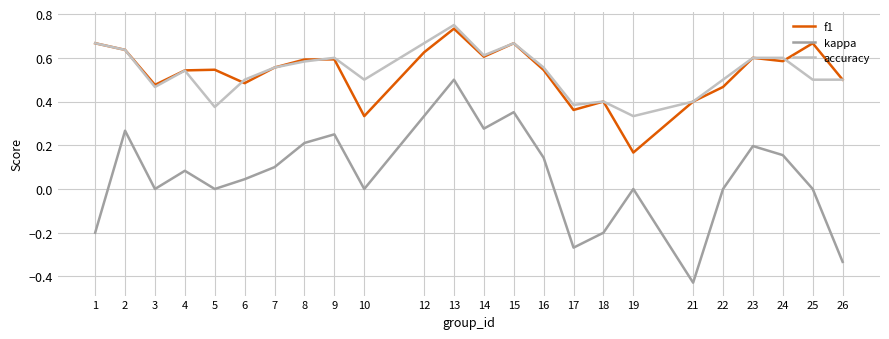

At which category is the sum across all series the highest?

13